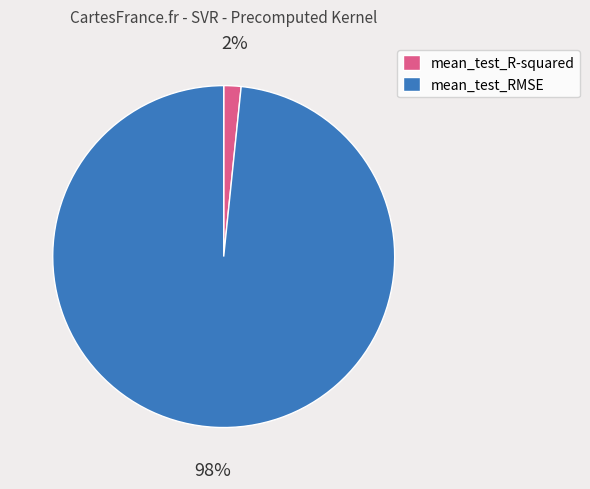

Between mean_test_RMSE and mean_test_R-squared, which is larger?

mean_test_RMSE